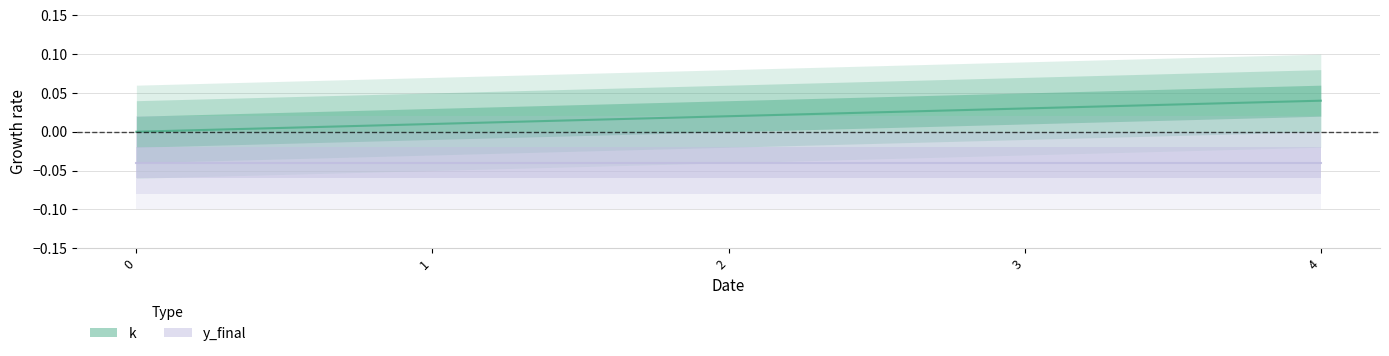

How many data points in k are above 0?

4